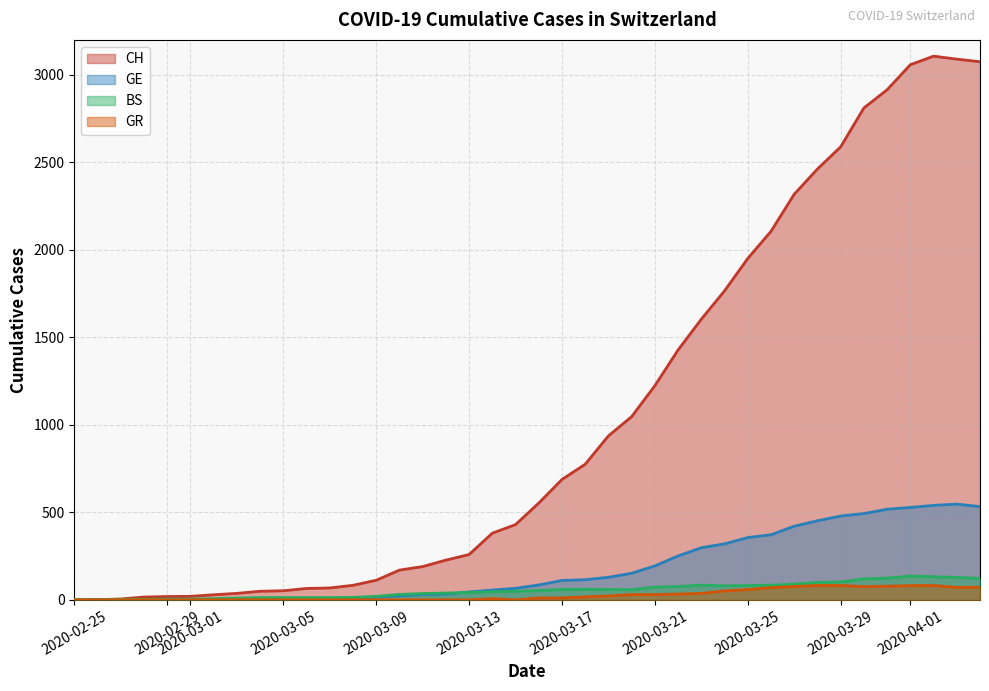

Which series has the widest spread of values?

CH